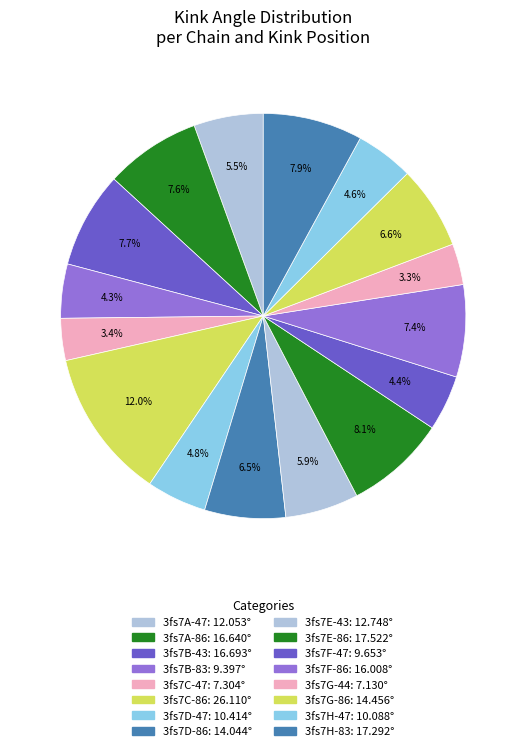

The 3fs7E-43 slice represents 6% of the pie. True or false?

True